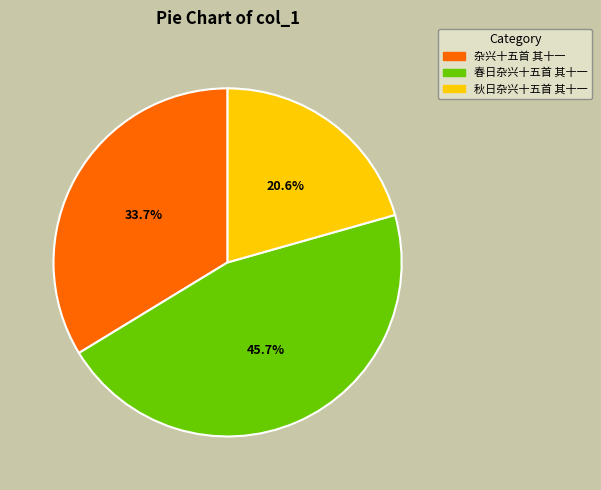

Which slice is the smallest?

秋日杂兴十五首 其十一